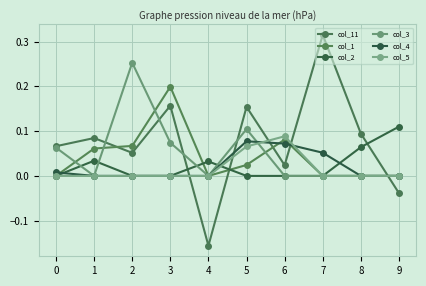

At which label does col_1 reach its peak?

3